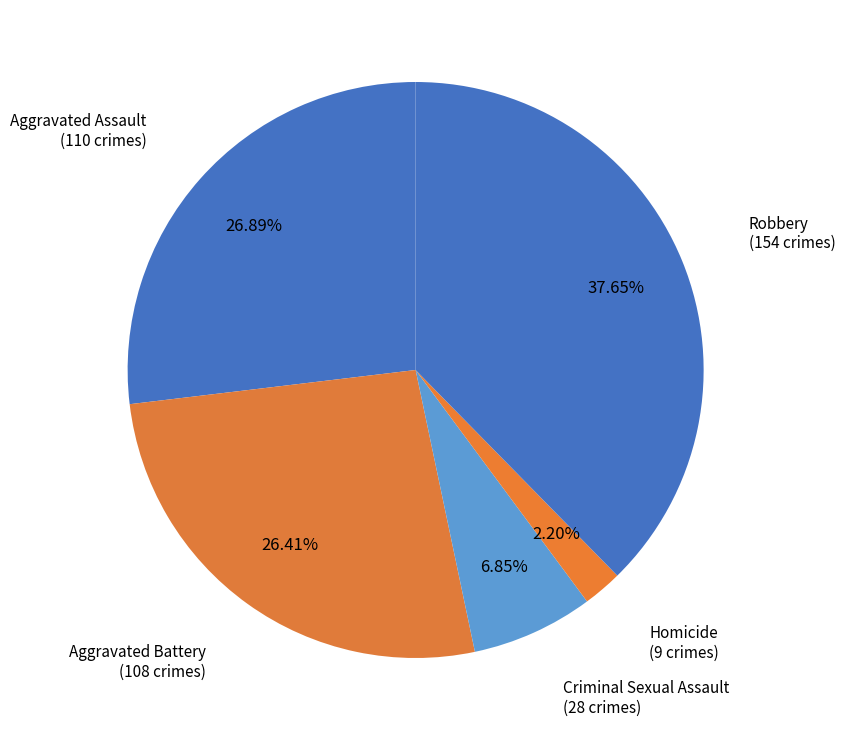

Is there any slice that represents more than half of the pie?

No